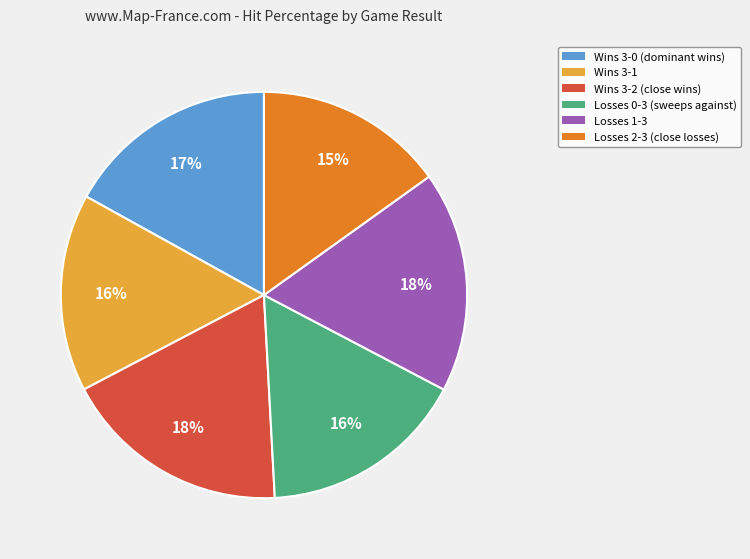

Does any single category account for the majority?

No